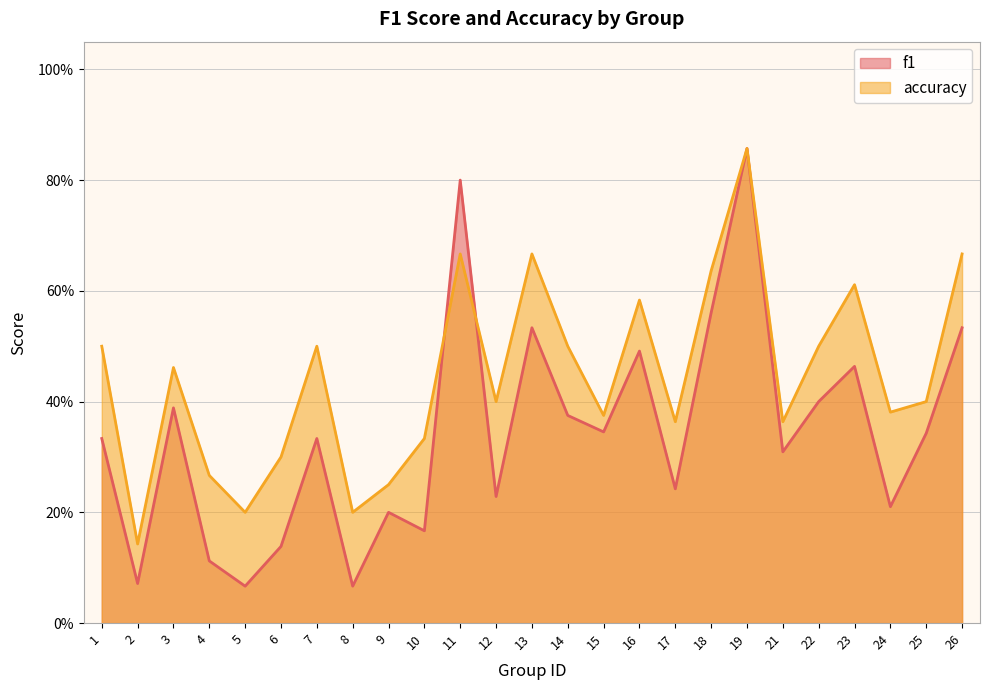

Is it true that f1 equals 0.5 at 1?

False